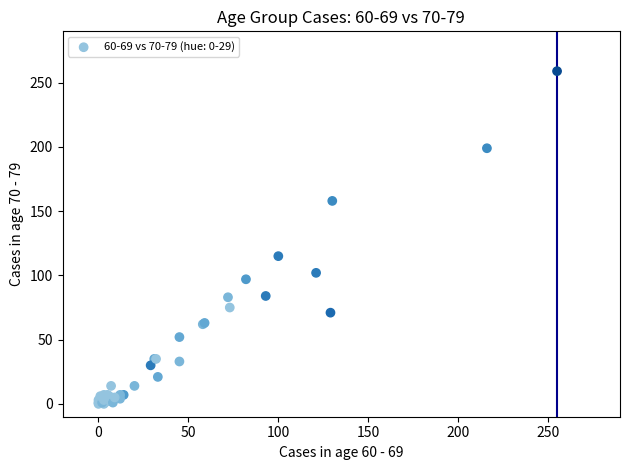

What Y value in the scatter plot is closest to 129?

115